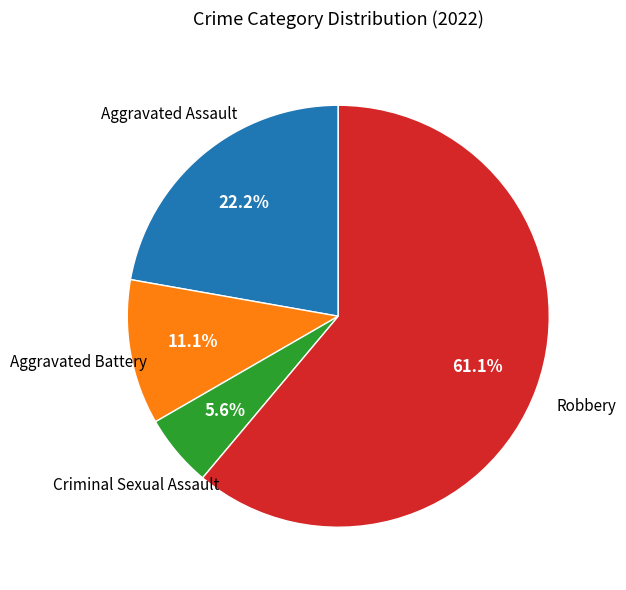

Does any single category account for the majority?

Yes